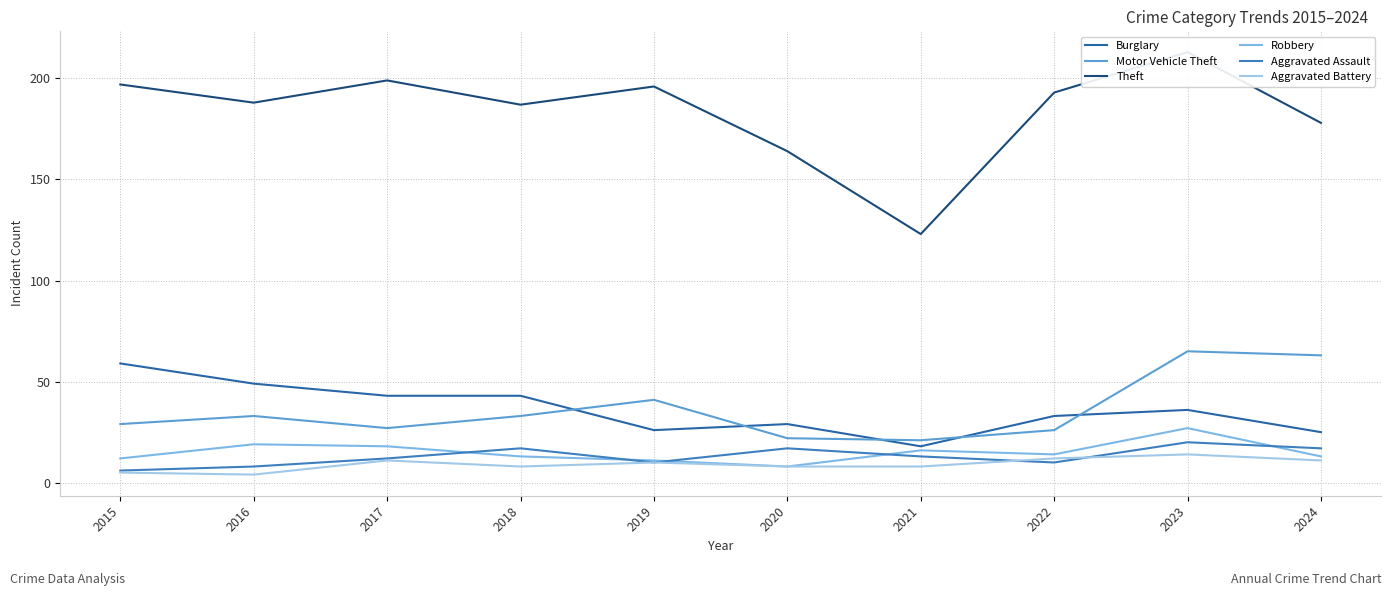

At which category does Aggravated Assault reach its first local peak?

2018